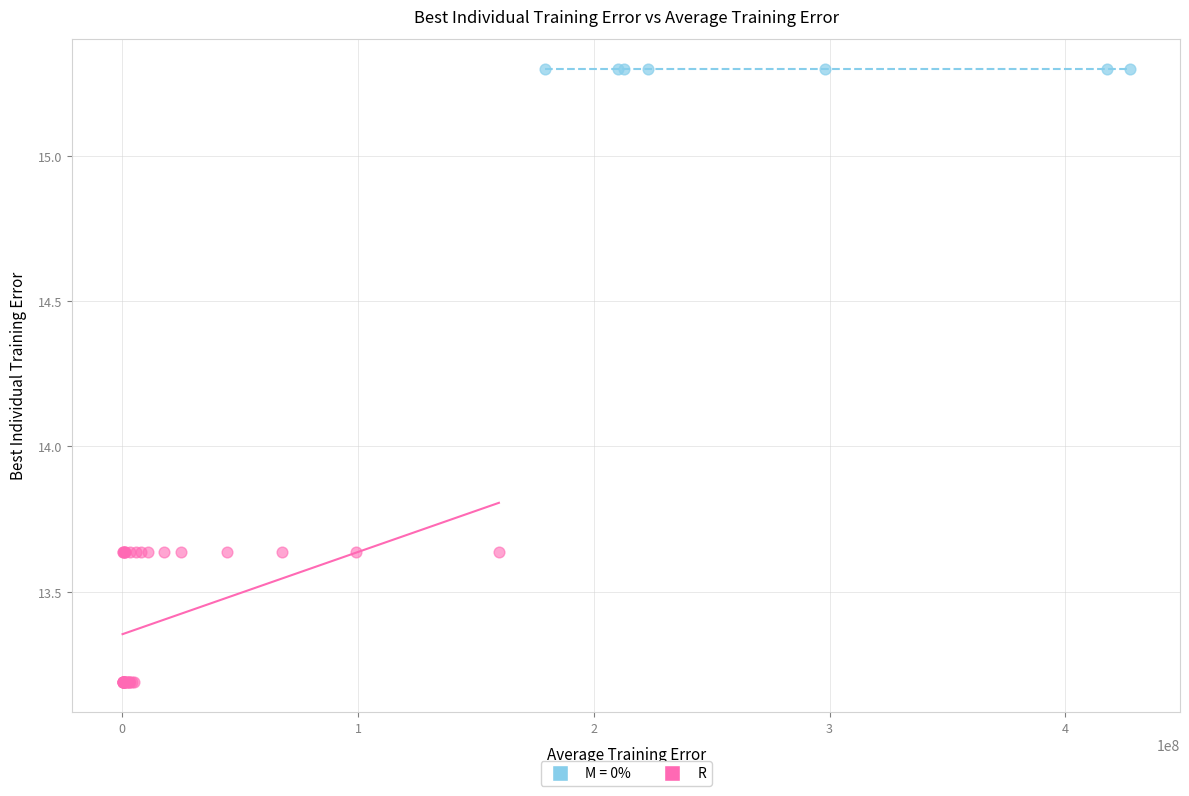

Which series reaches the minimum Y coordinate?

R